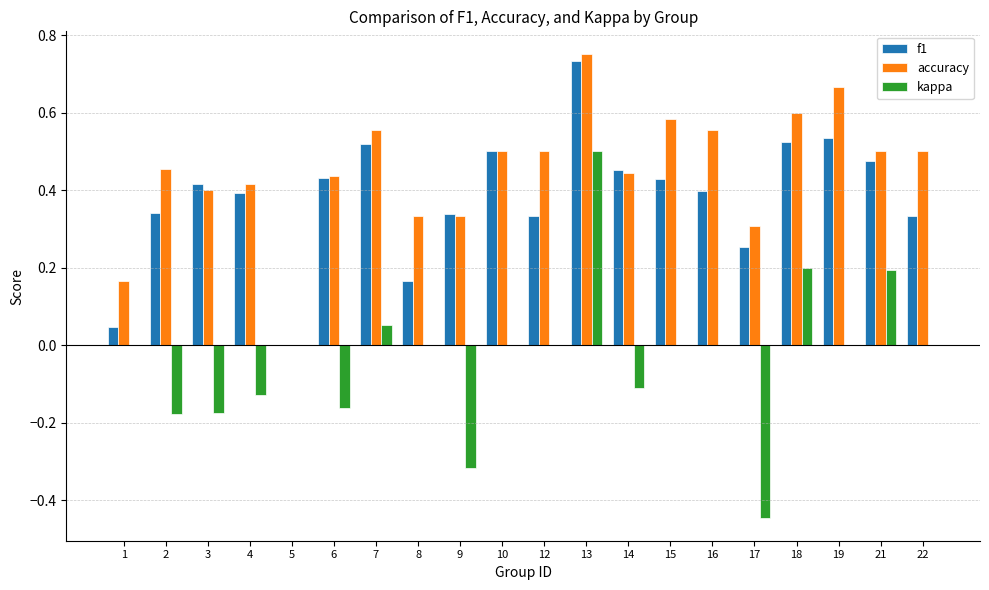

What is the sum of all accuracy values?

9.0